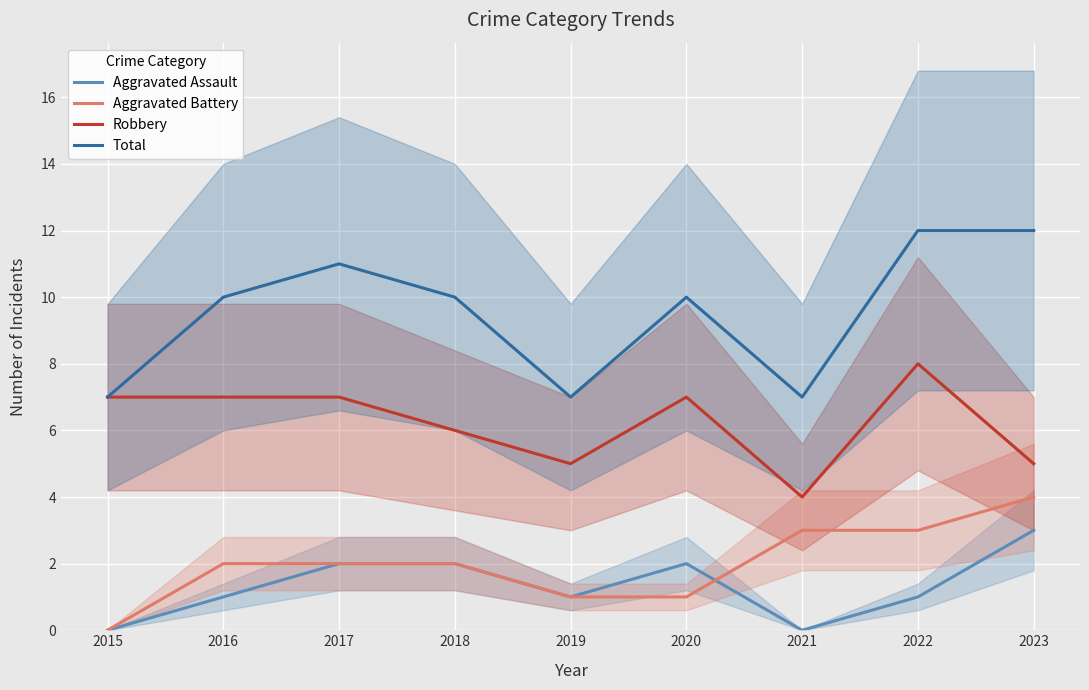

At how many categories does at least one series exceed 9?

6